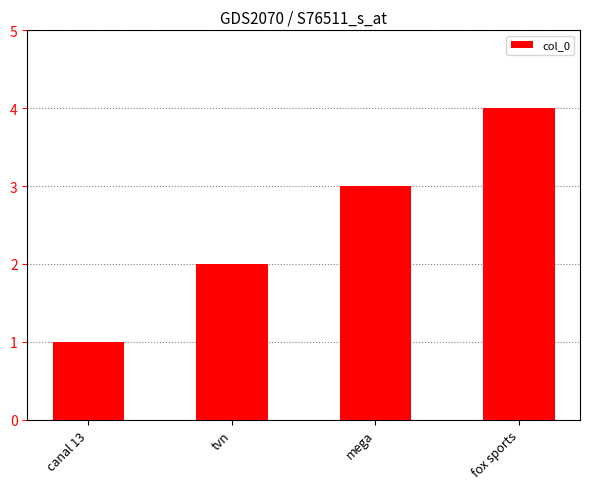

What is the value of the 1st bar from the left?

1